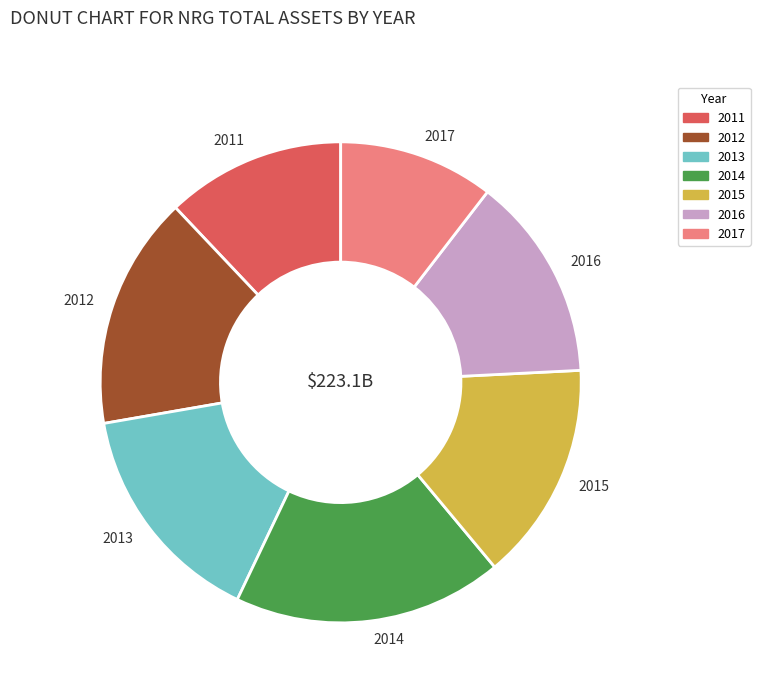

Is there a majority slice in this chart?

No